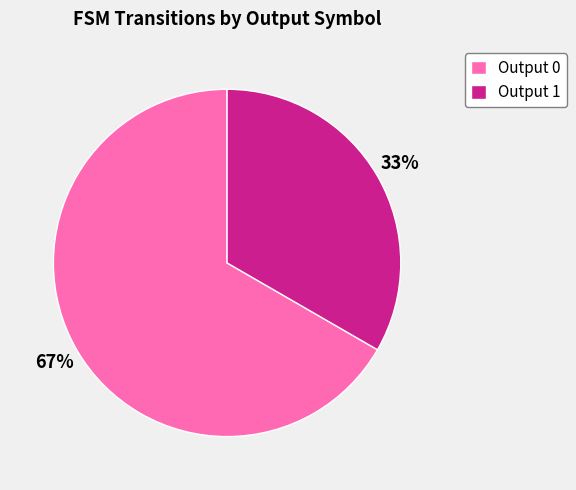

Do Output 0 and Output 1 together represent more than half of the pie?

Yes